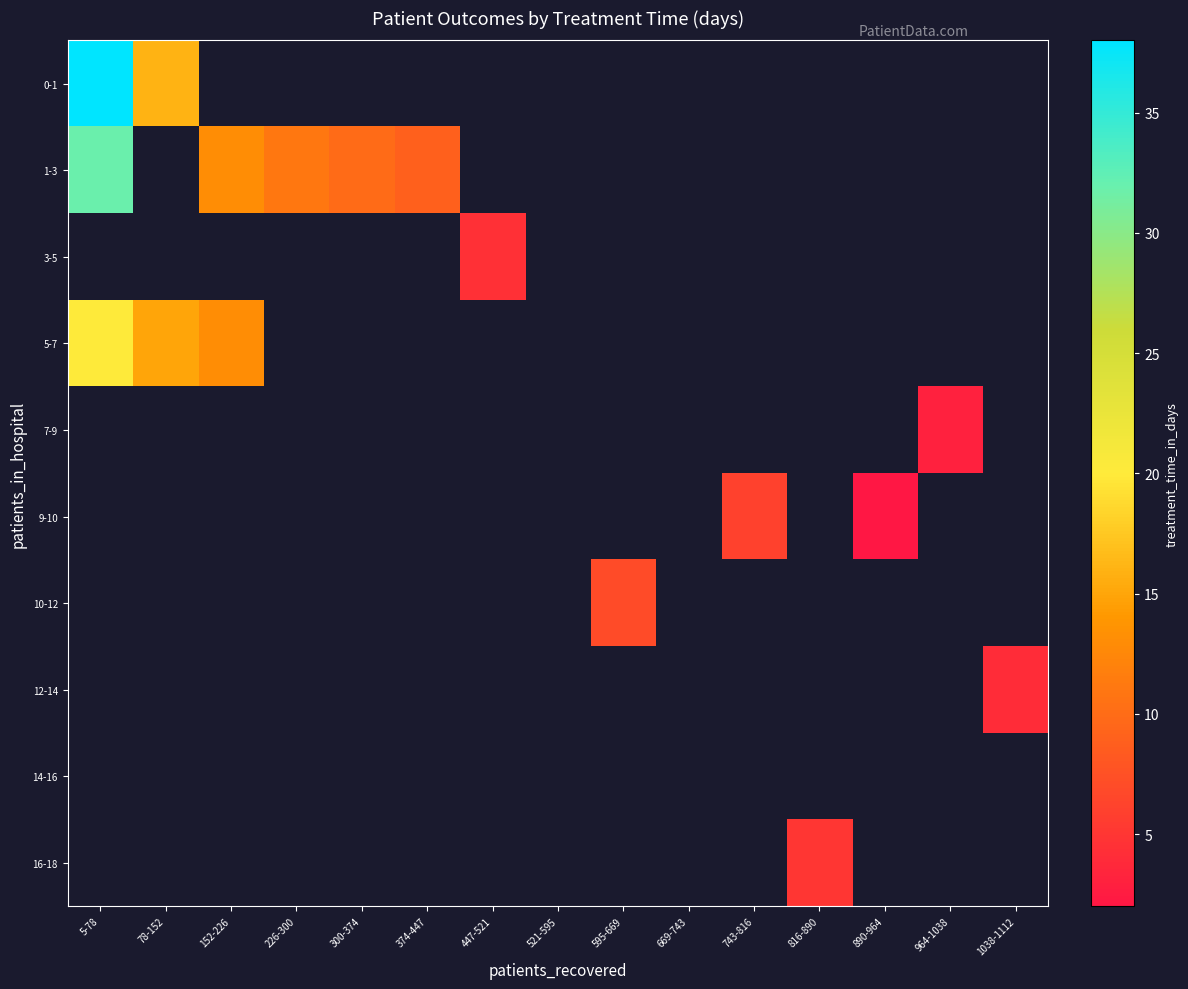

How many distinct data groups are displayed?

10